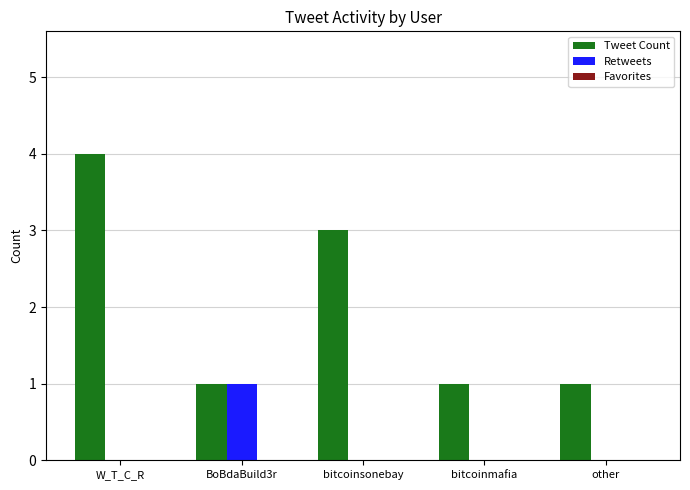

What is the sum of all Tweet Count values?

10